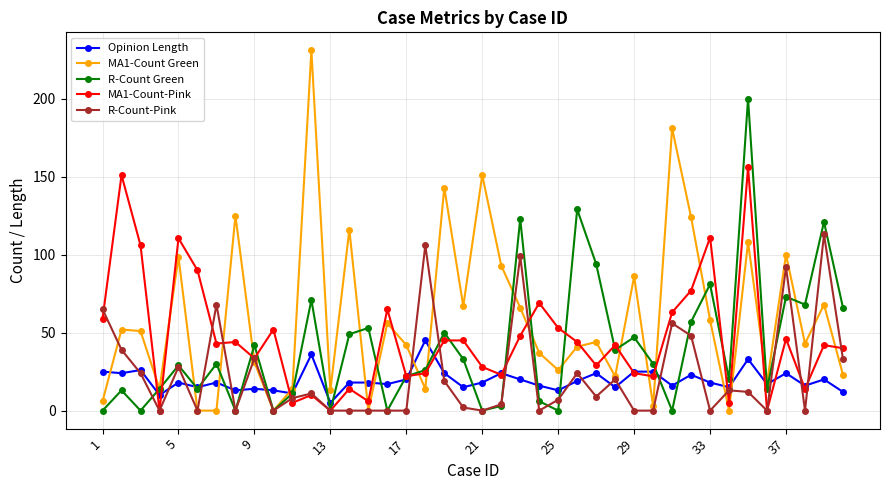

Which series has the largest range (max minus min)?

MA1-Count Green